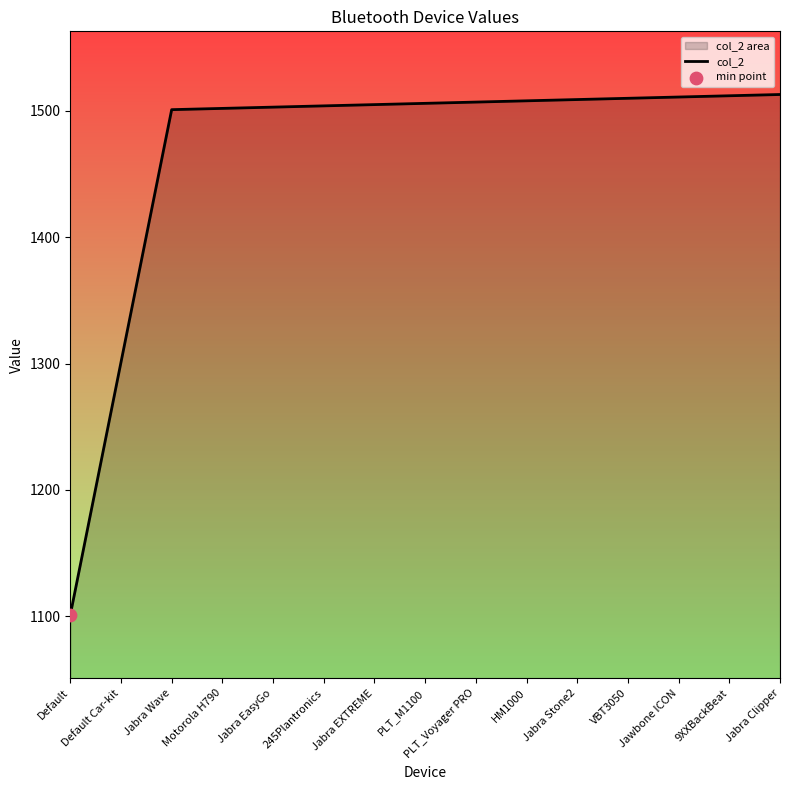

What is the change in value from Jabra Wave to Jabra Clipper?

+12